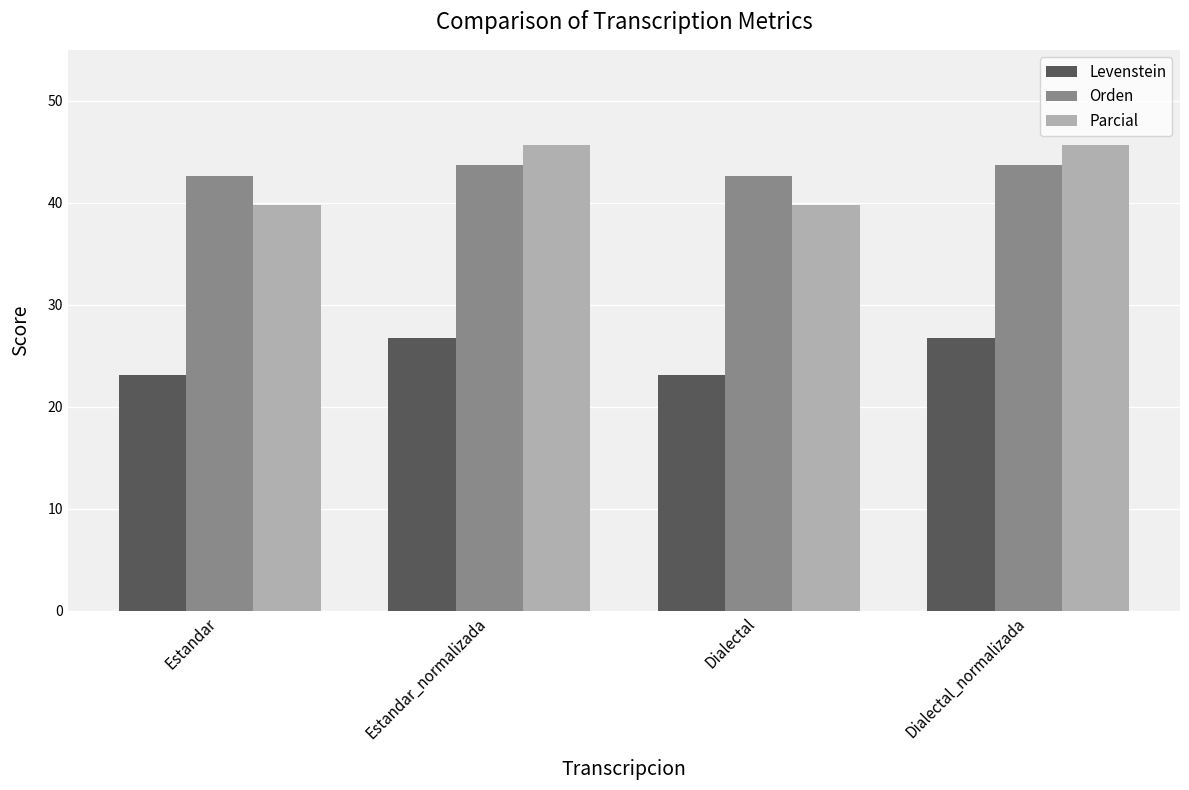

Reading left to right, what are all the values shown in this chart?

Levenstein: 23.1	26.8	23.1	26.8
Orden: 42.7	43.7	42.7	43.7
Parcial: 39.8	45.7	39.8	45.7